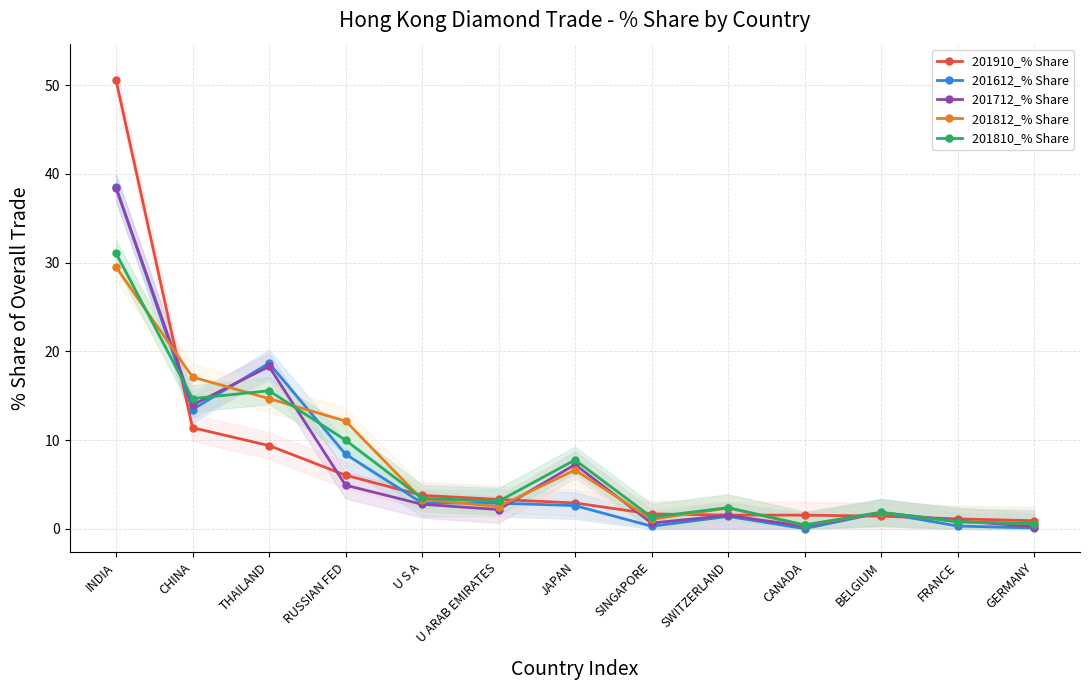

How many times do 201612_% Share and 201810_% Share cross each other?

3